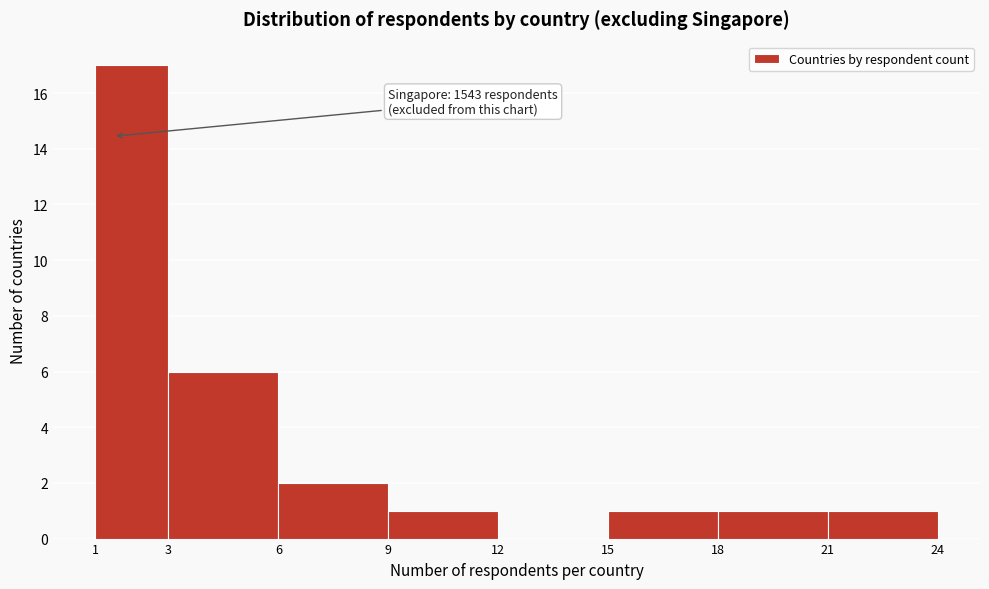

Which range on the x-axis has the tallest bar?

1 to 3